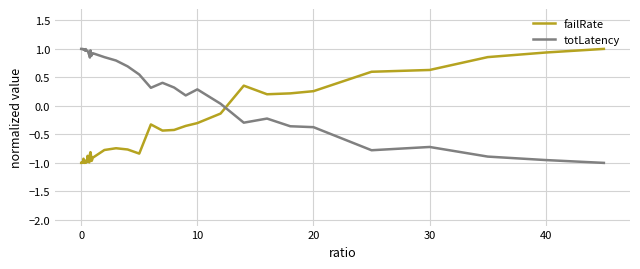

Which series has the largest total across all categories?

totLatency